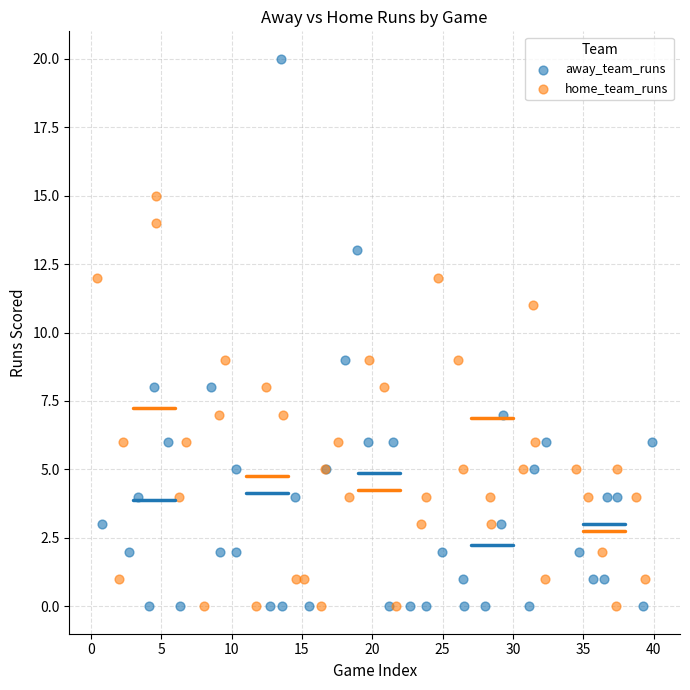

Which series reaches the maximum Y coordinate?

away_team_runs